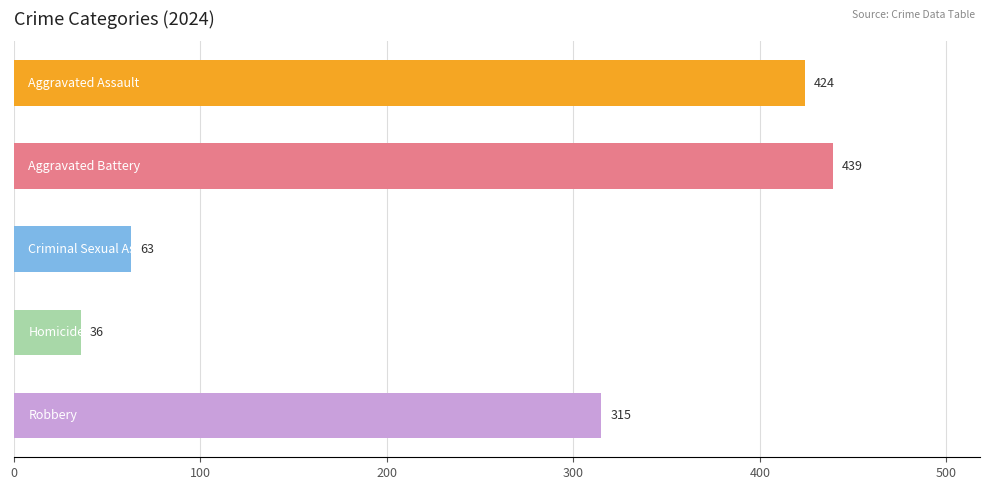

What is the sum of all values?

1277